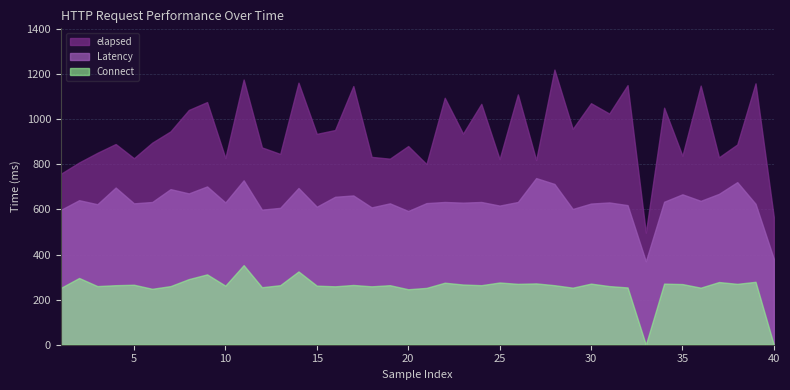

What is the difference between the second highest and second lowest values in the Connect series?

325